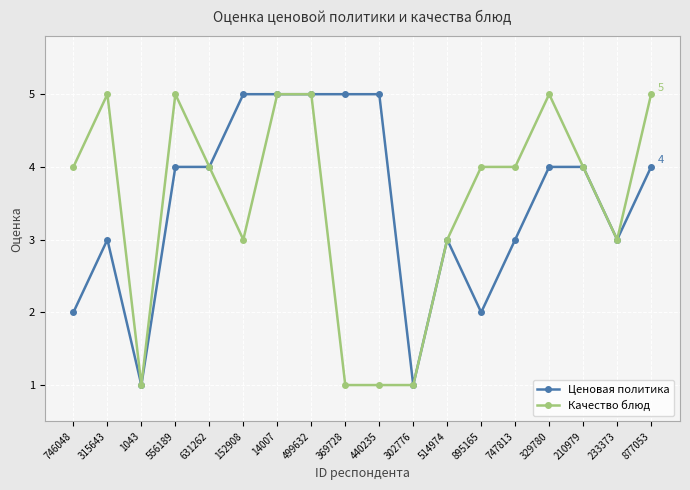

Where is the first local minimum for Качество блюд?

1043